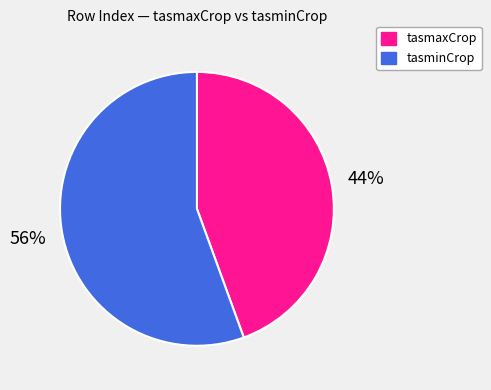

Is there a majority slice in this chart?

Yes